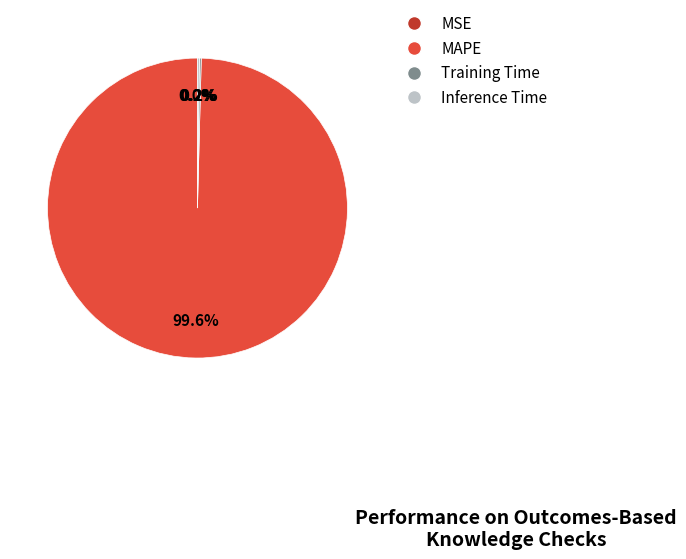

What is the majority slice?

MAPE